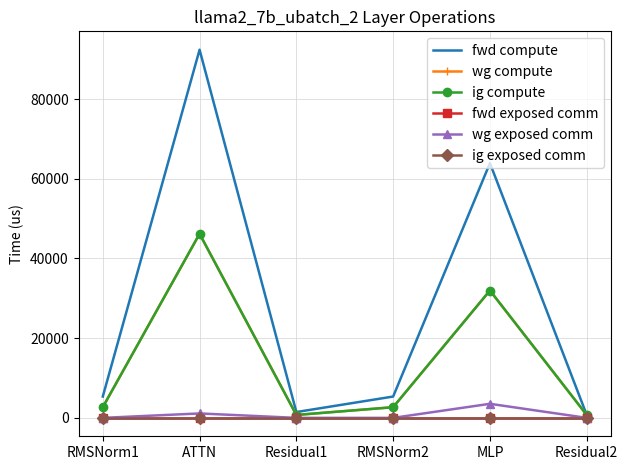

Which category has the highest value across all series?

ATTN